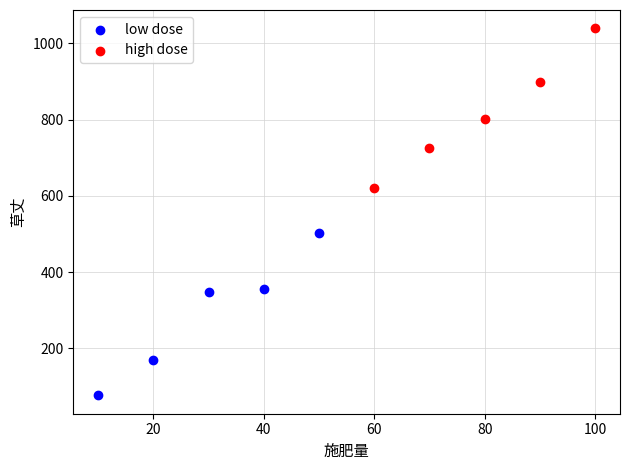

Which series has the widest spread of Y values?

low dose